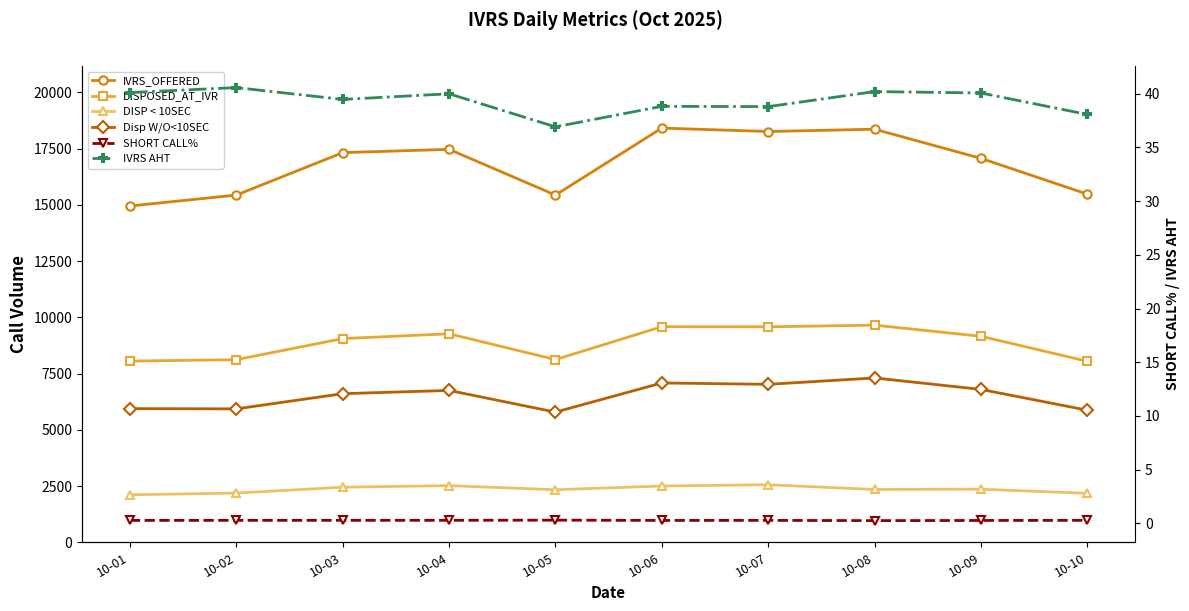

The value of Disp W/O<10SEC at 10-03 is 6607.0. True or false?

True